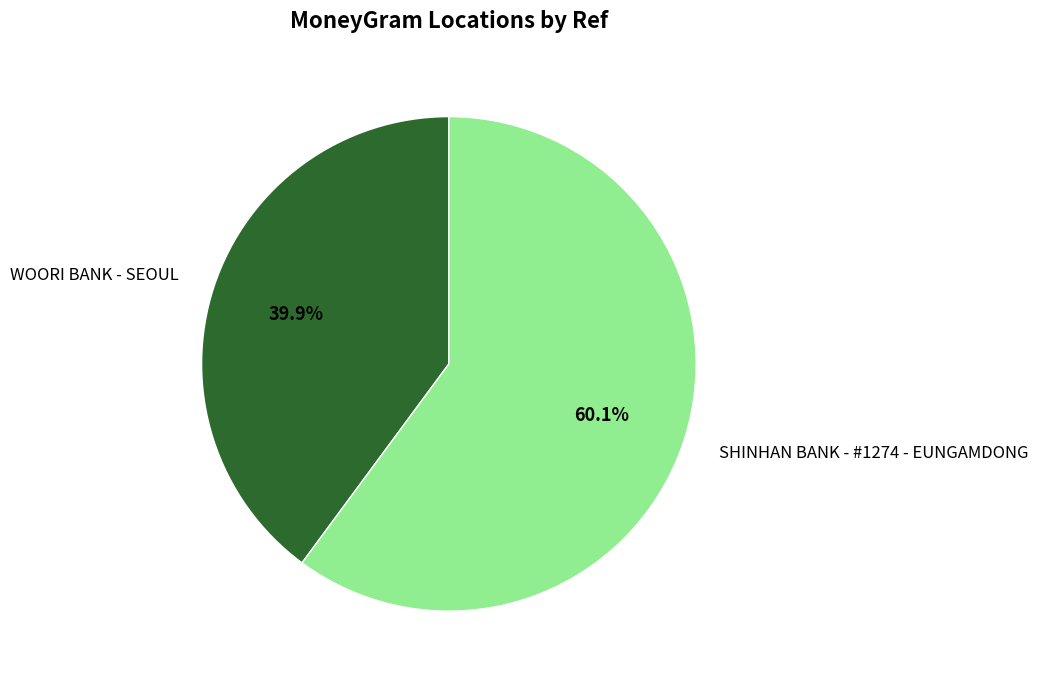

Between WOORI BANK - SEOUL and SHINHAN BANK - #1274 - EUNGAMDONG, which is larger?

SHINHAN BANK - #1274 - EUNGAMDONG